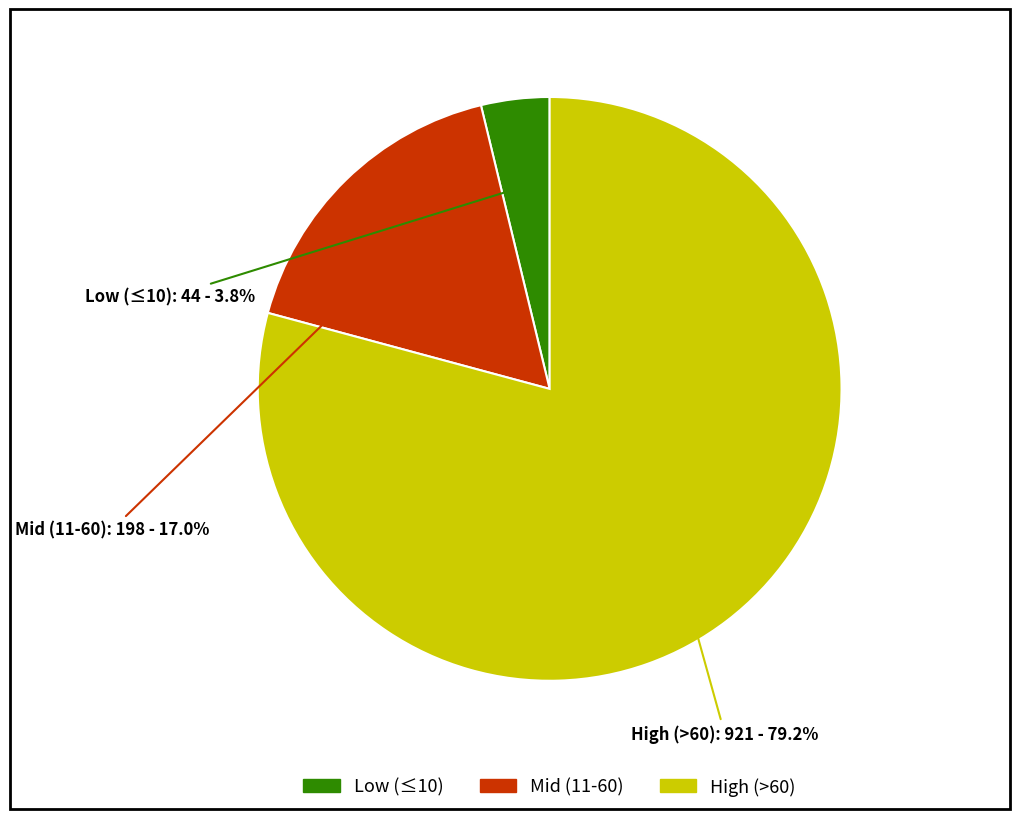

Does High (>60) account for over 50% of the chart?

Yes